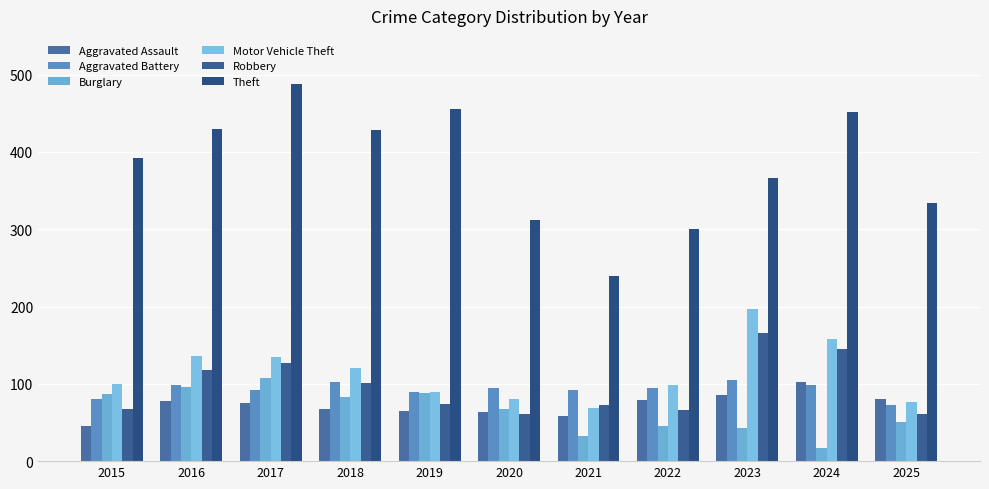

What is the sum of the Aggravated Battery values at 2025 and 2019?

161